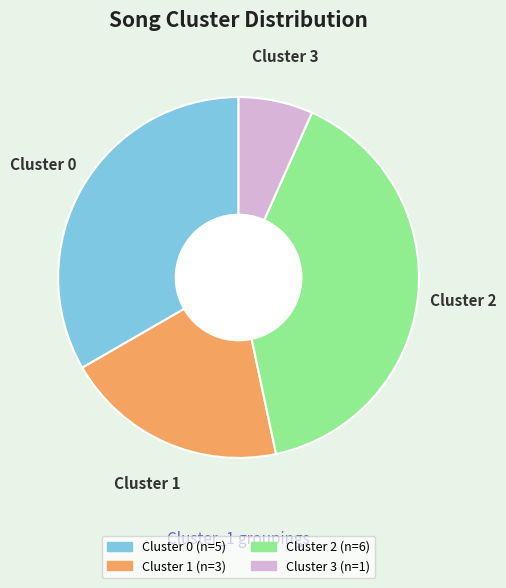

Which category has the biggest portion of the pie?

Cluster 2